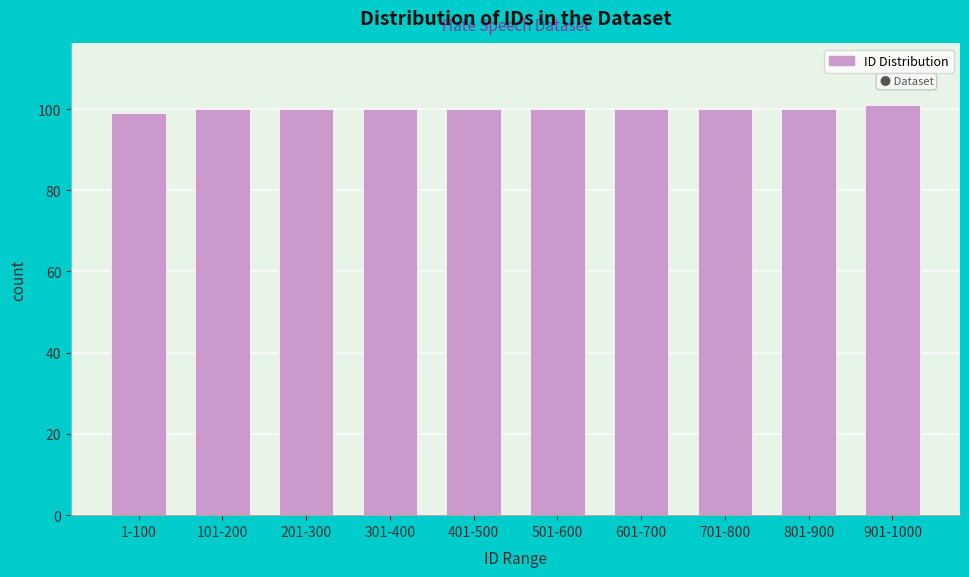

Reading left to right, what are all the values shown in this chart?

99	100	100	100	100	100	100	100	100	101